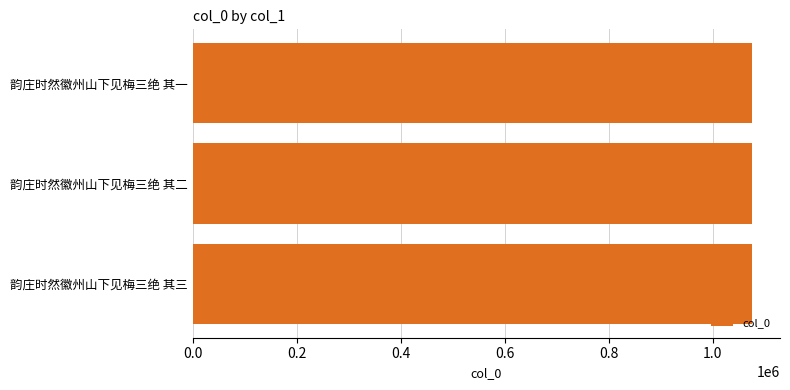

What is the average value?

1075165